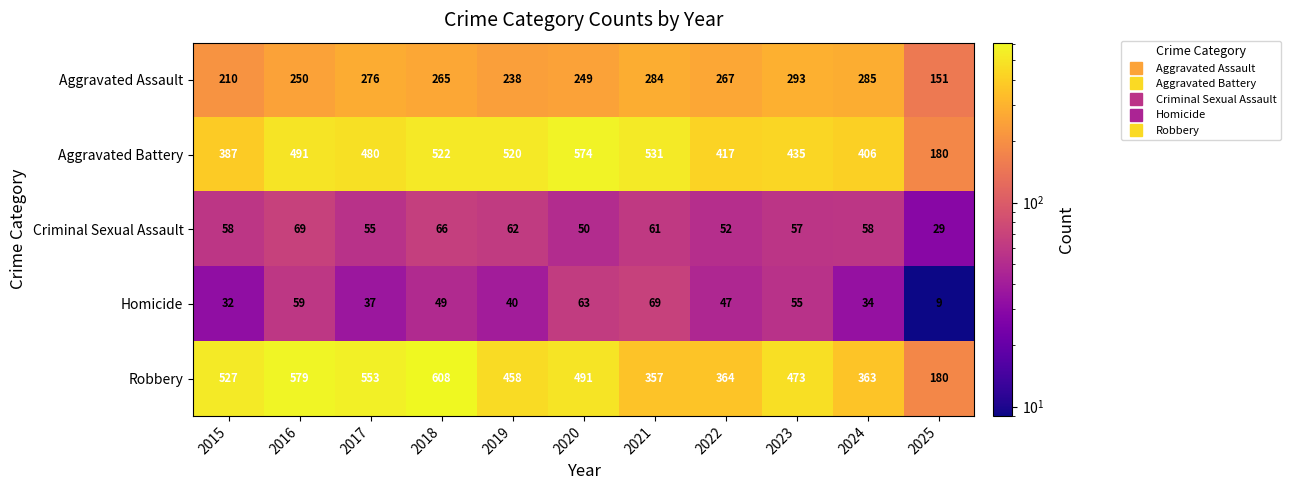

At which label is Homicide closest to 39?

2019